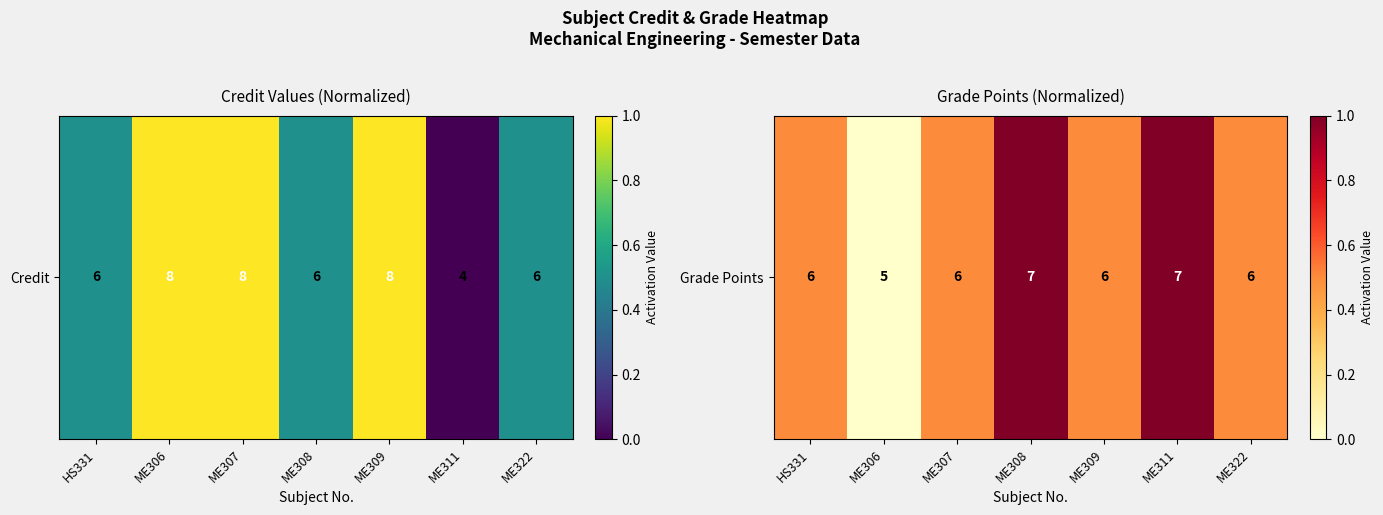

How many data points are above 0?

6